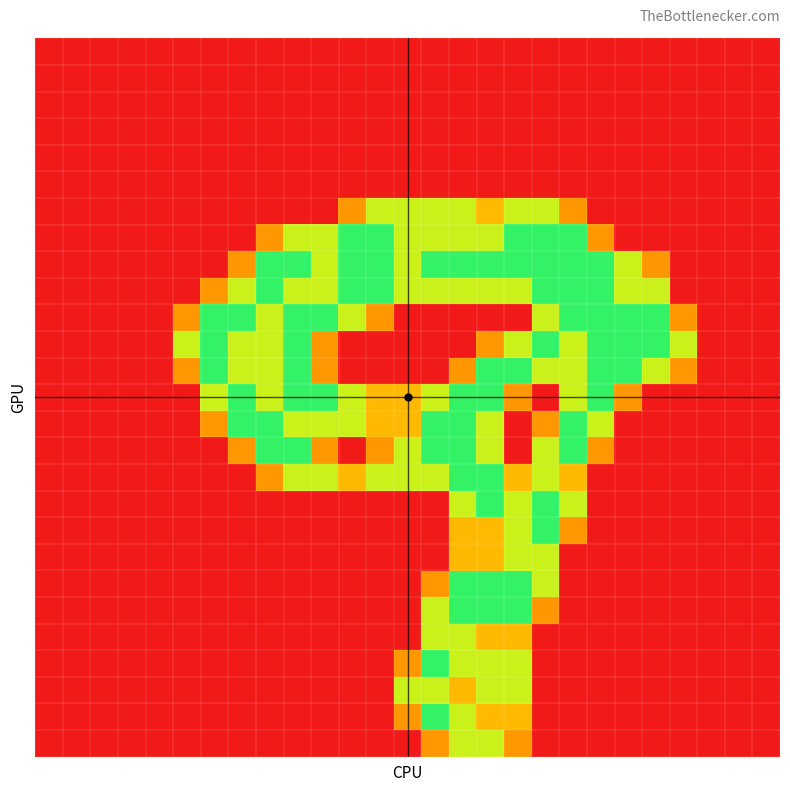

At which category is the sum across all series the highest?

16